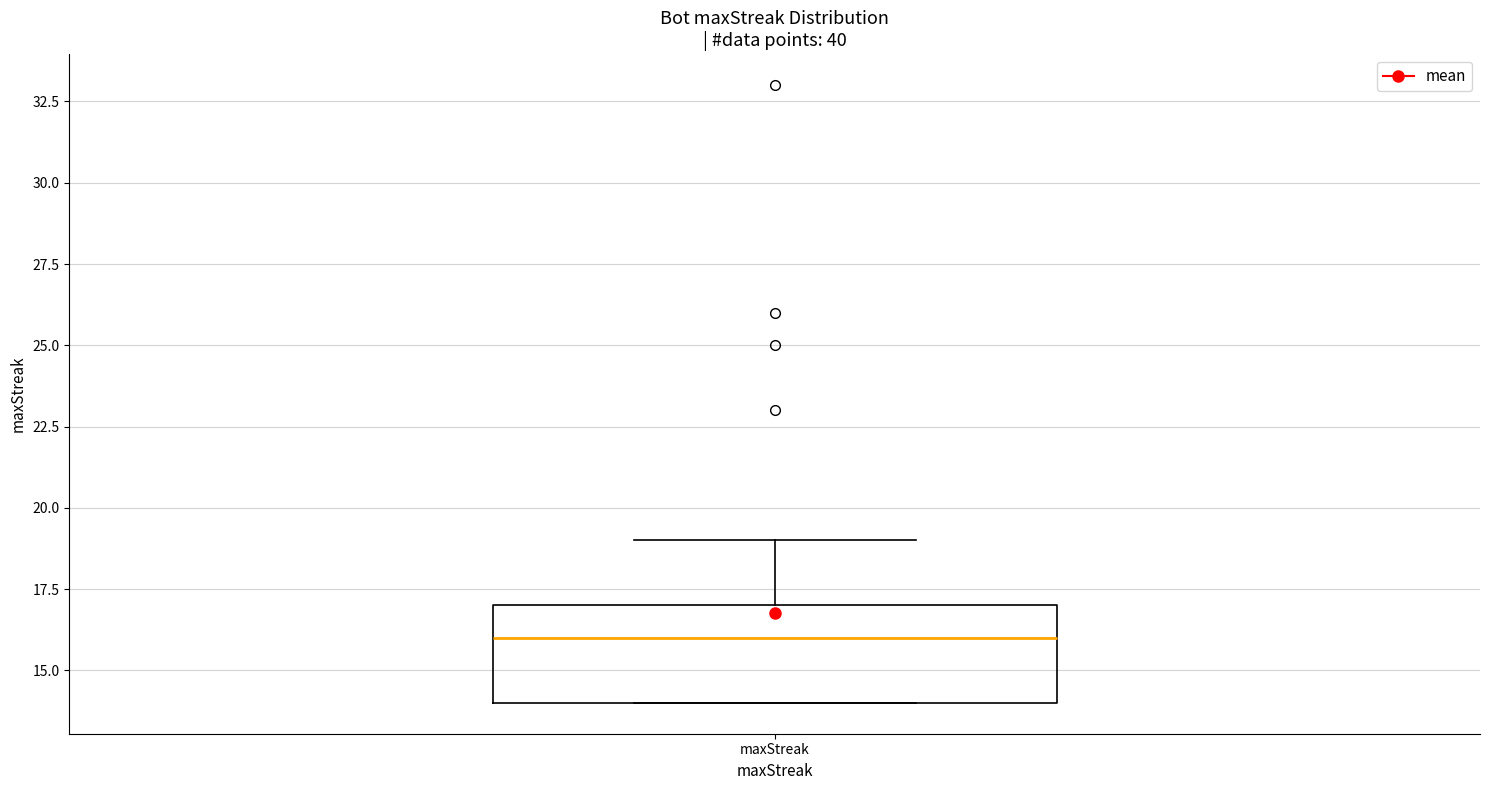

Where is the lower edge of the box for maxStreak on the y-axis? The values are not printed on the chart, so give them approximately, as read against the axis.

14